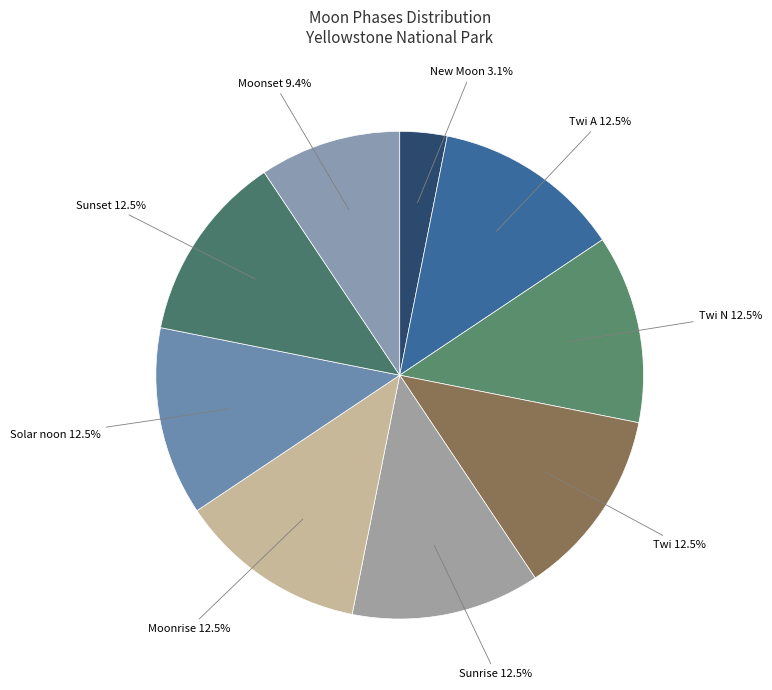

How many slices are in this pie chart?

9